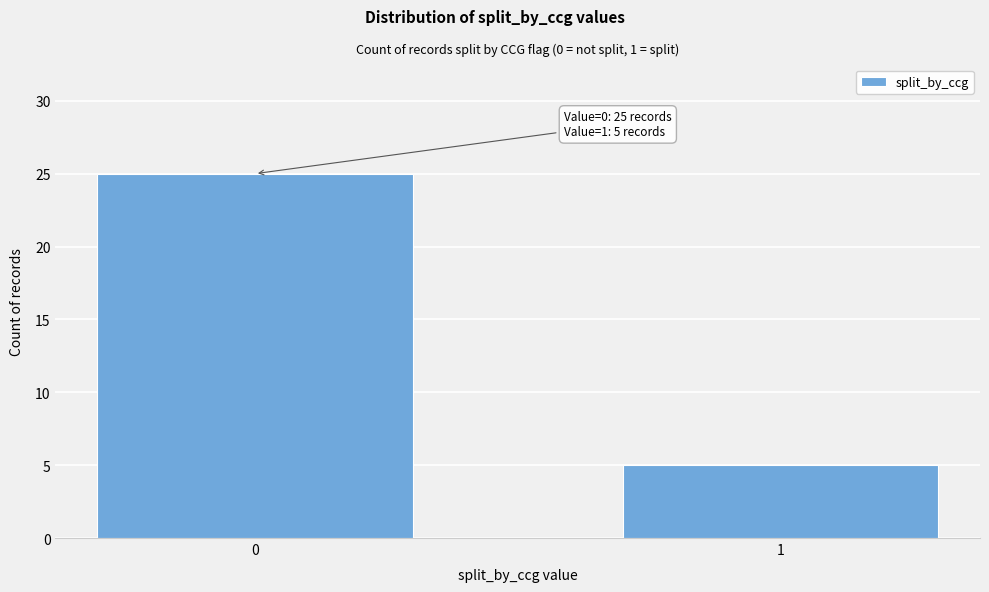

Reading left to right, transcribe all the data shown in this chart.

25	5